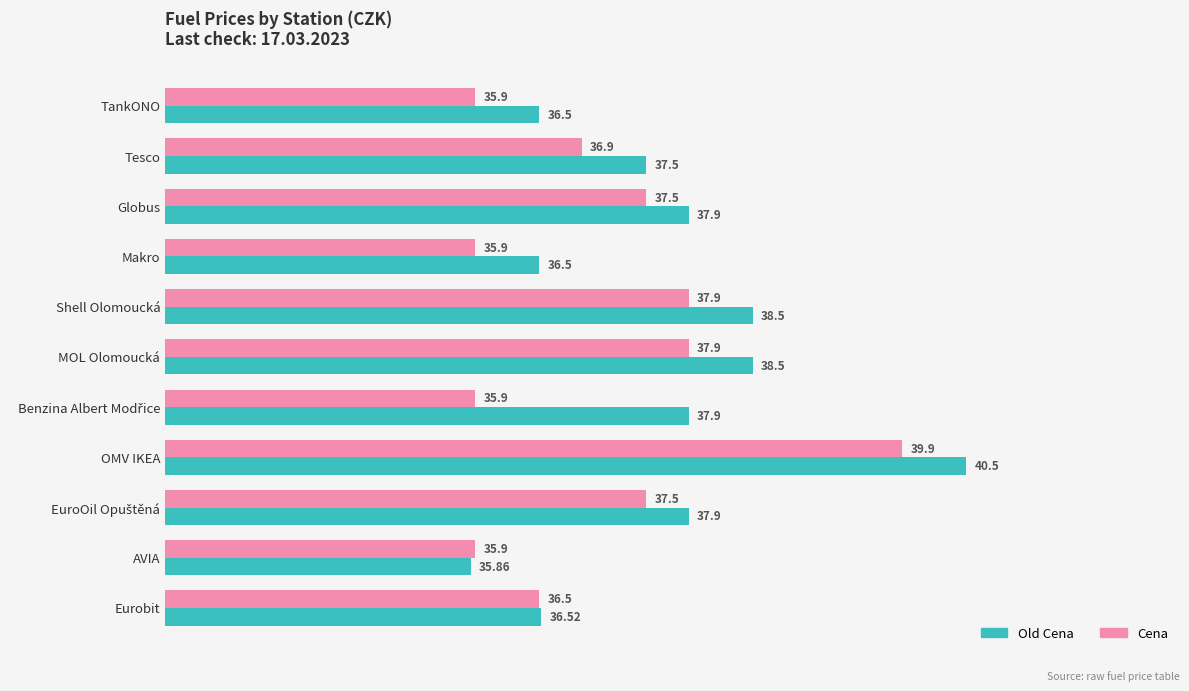

At Makro, list the series in order from largest to smallest.

Old Cena, Cena